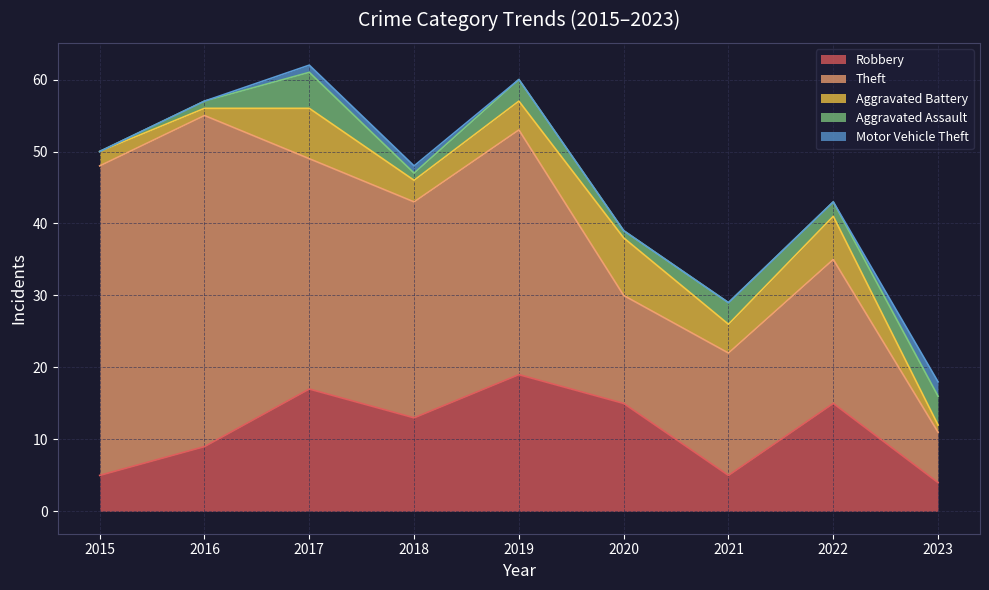

At which category is the sum across all series the highest?

2017